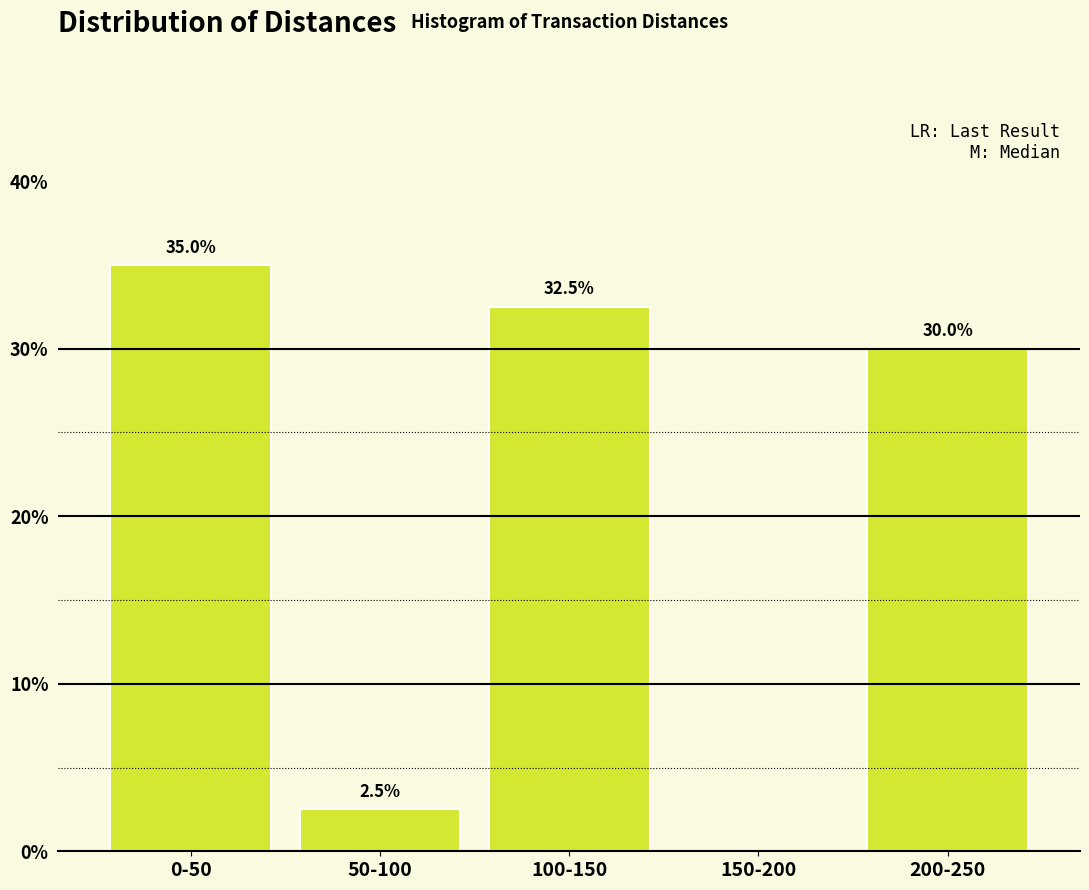

Reading left to right, transcribe all the data shown in this chart.

0-50=35.0	50-100=2.5	100-150=32.5	150-200=0.0	200-250=30.0